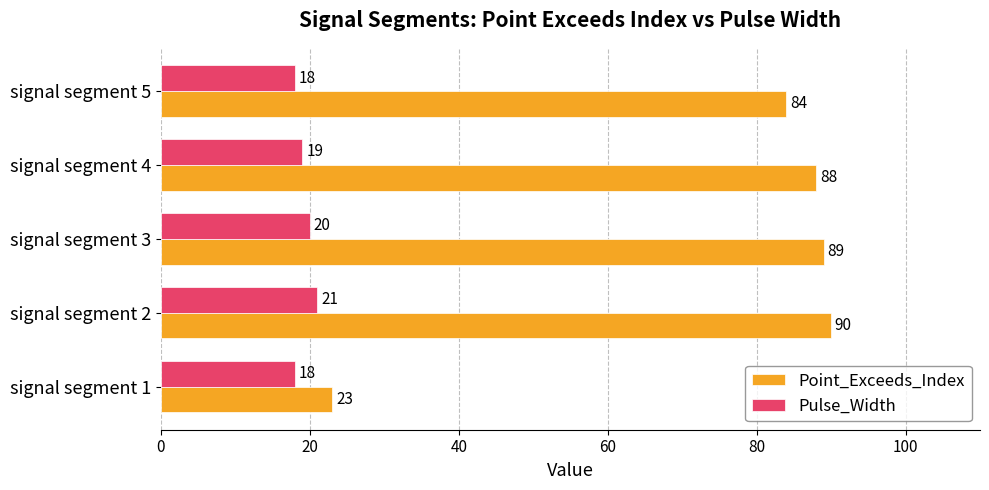

Where is Pulse_Width nearest to the value 19?

signal segment 4